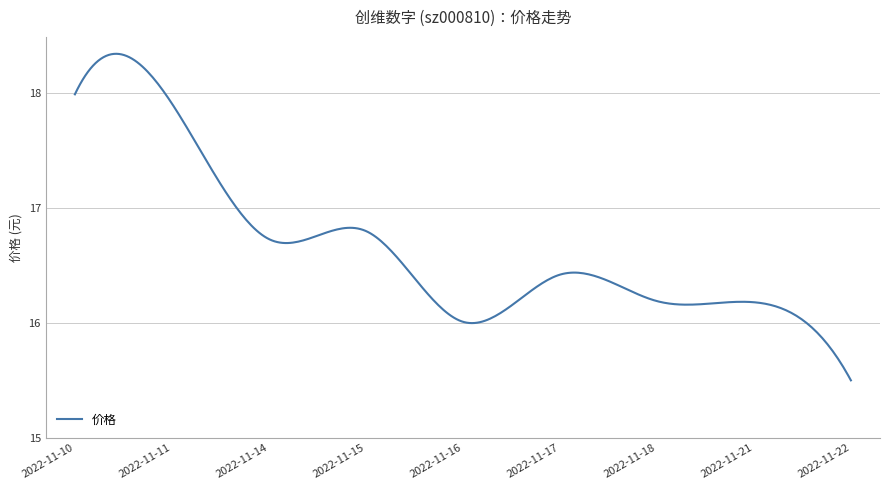

What is the difference between the maximum and minimum values?

2.8